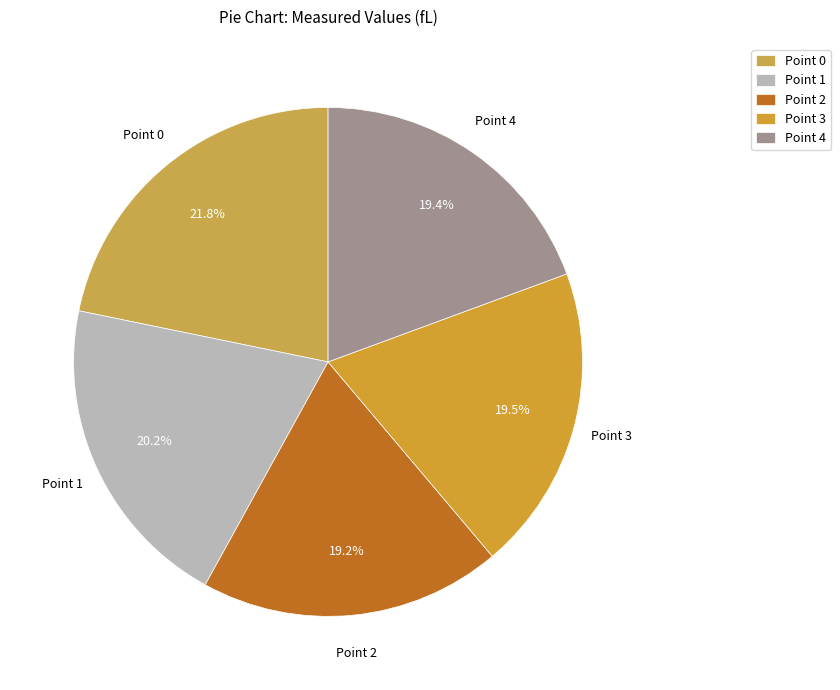

Which category has the biggest portion of the pie?

Point 0